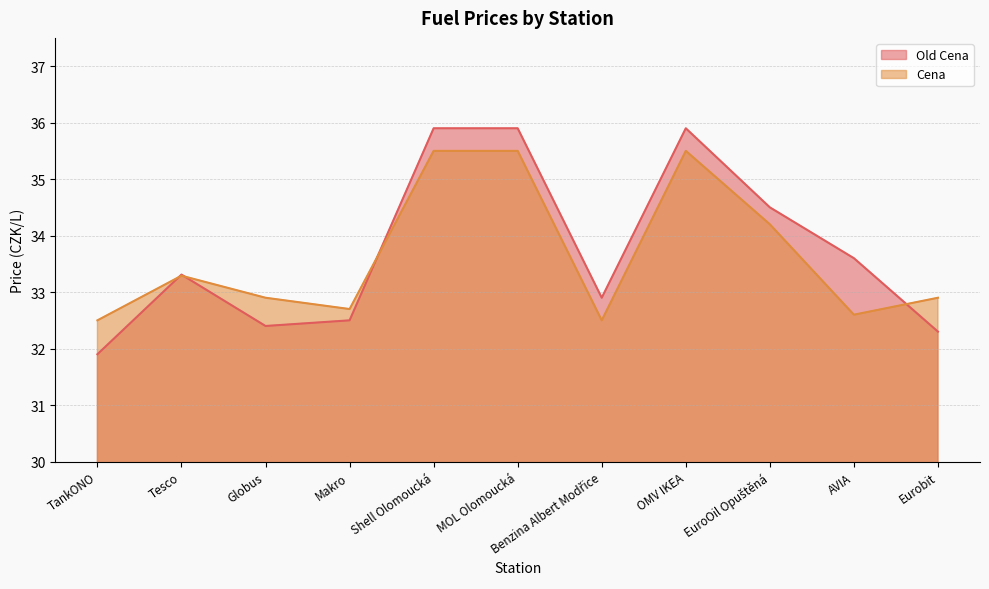

What is the label of the 3rd point from the left?

Globus